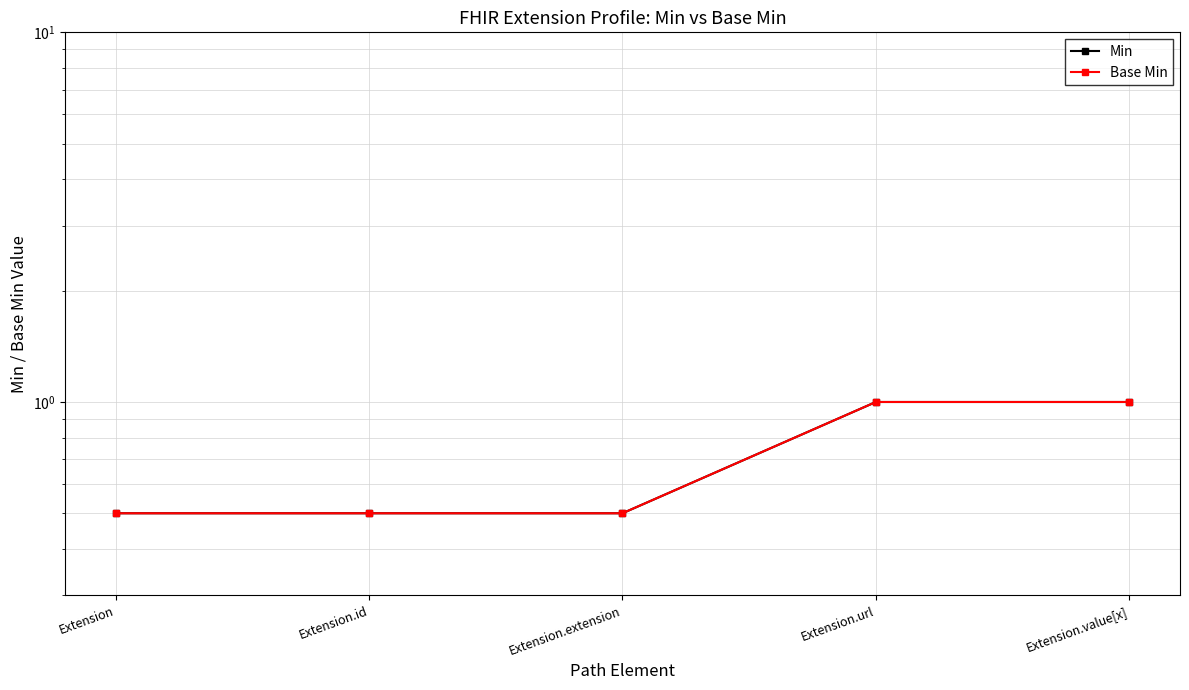

What is the minimum value shown in the chart?

0.5